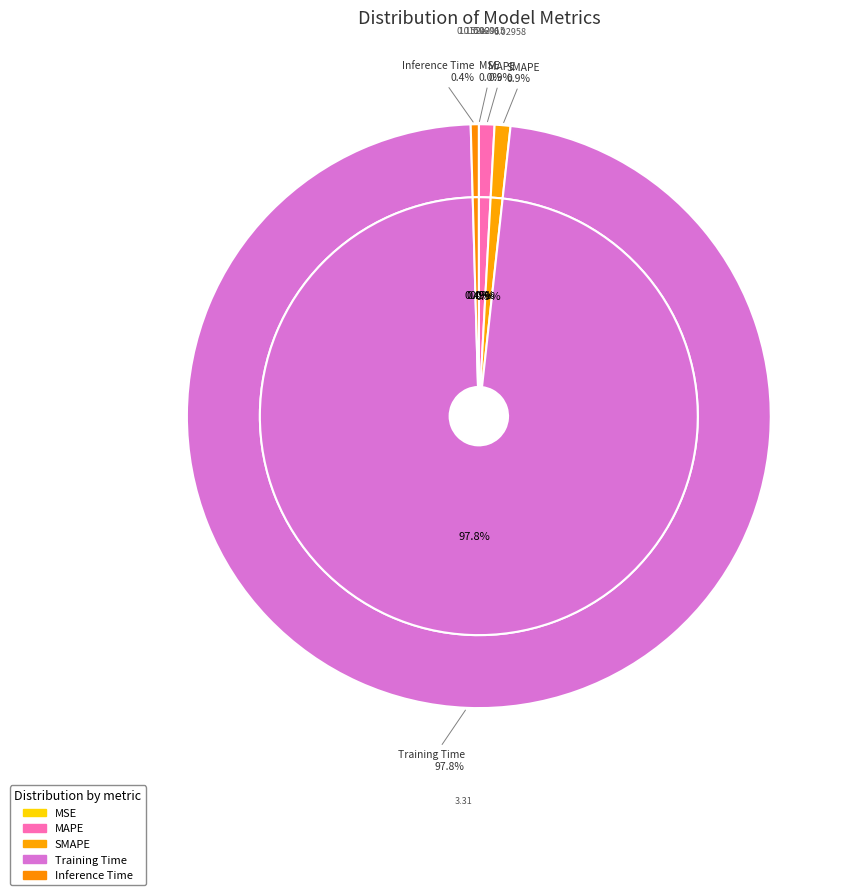

What percentage do Training Time and Inference Time together represent?

98.3%